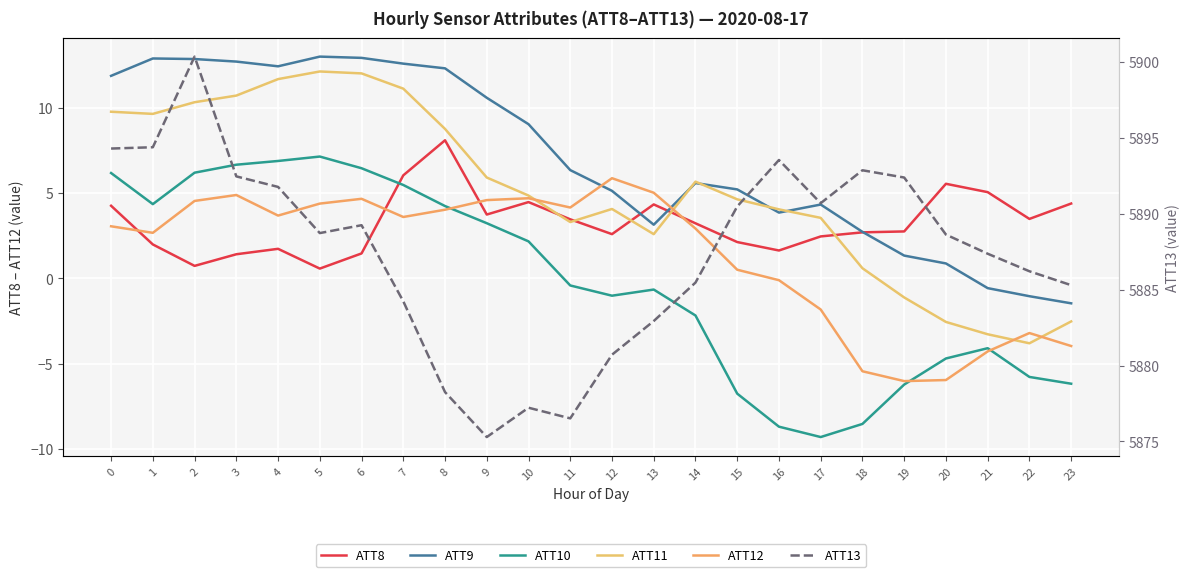

Rank the categories by ATT11 value from highest to lowest.

5, 6, 4, 7, 3, 2, 0, 1, 8, 9, 14, 10, 15, 12, 16, 17, 11, 13, 18, 19, 23, 20, 21, 22